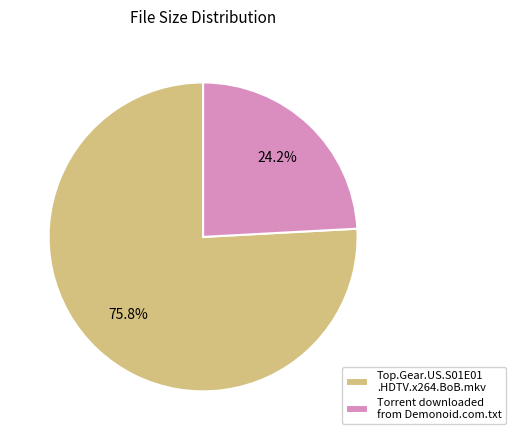

True or false: Torrent downloaded from Demonoid.com.txt accounts for 24% of the total.

True